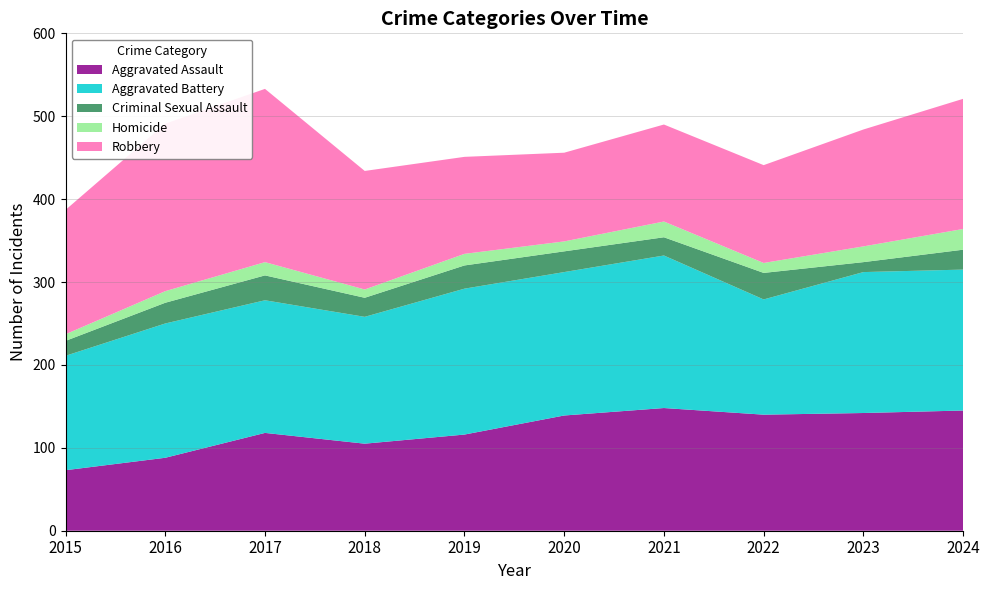

True or false: Aggravated Battery and Homicide cross at least once.

False